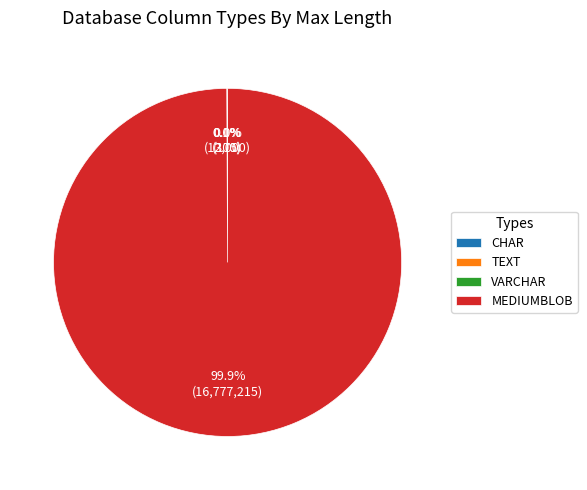

Is there a majority slice in this chart?

Yes